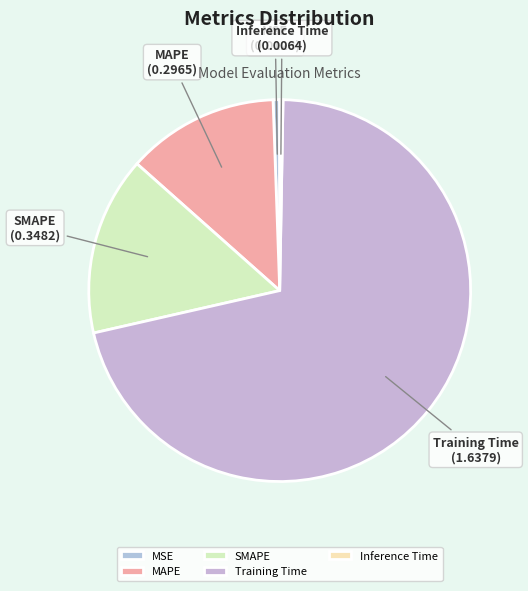

Is it true that SMAPE is 3% of the pie?

False